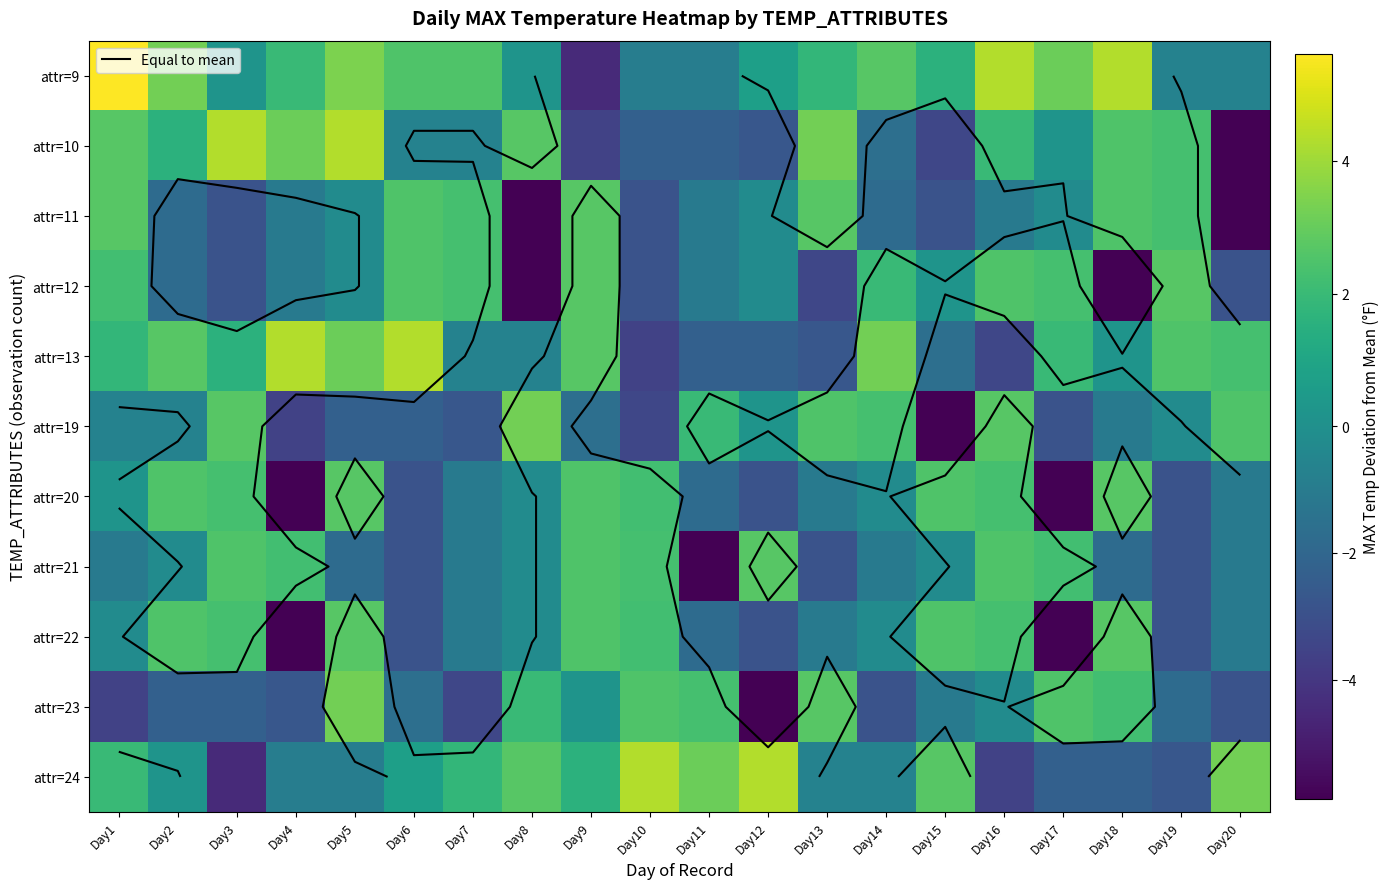

Which series has the largest total across all categories?

attr=9